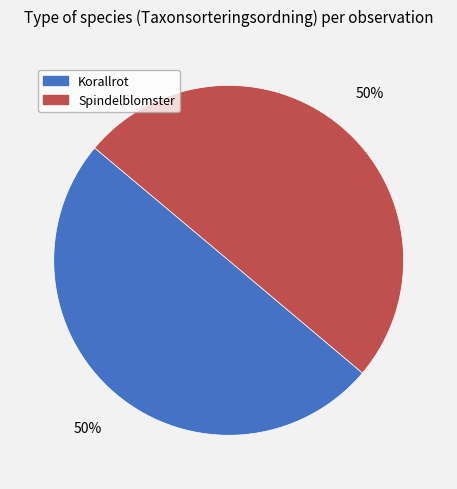

Combined, do Korallrot and Spindelblomster account for over 50%?

Yes